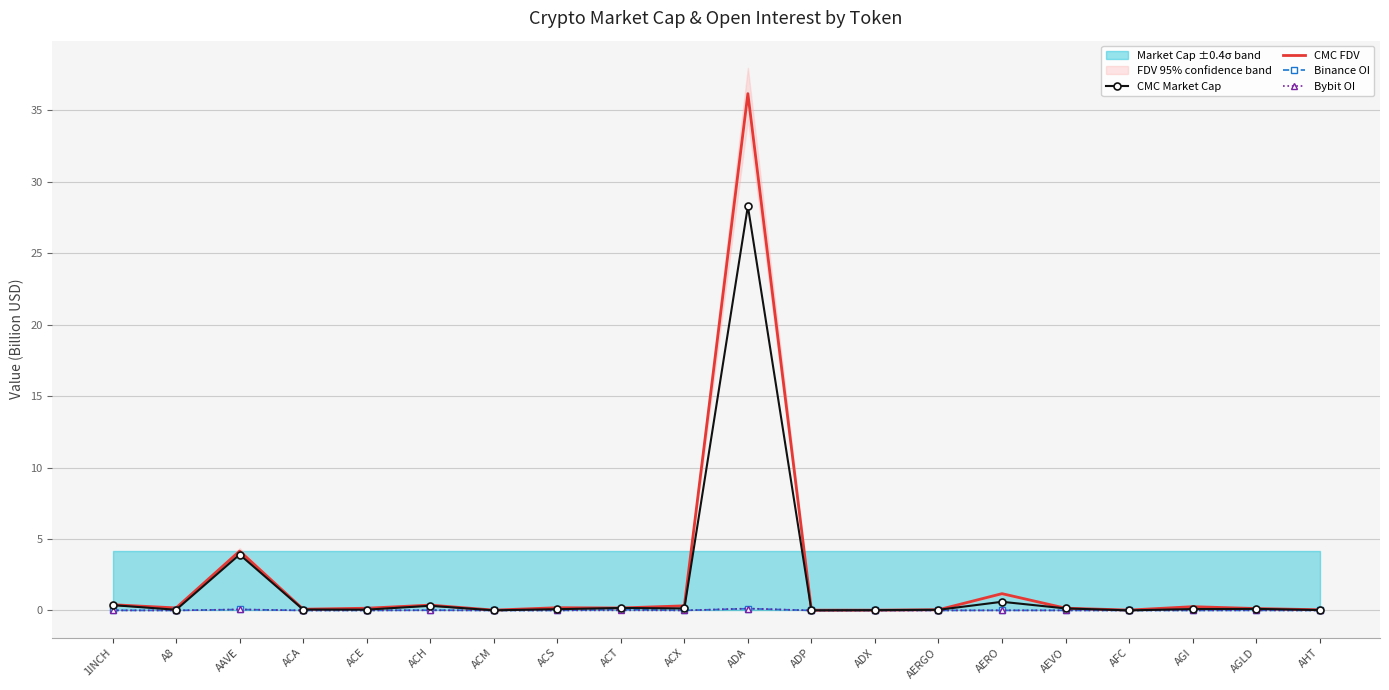

What is the maximum value for Binance OI?

0.1